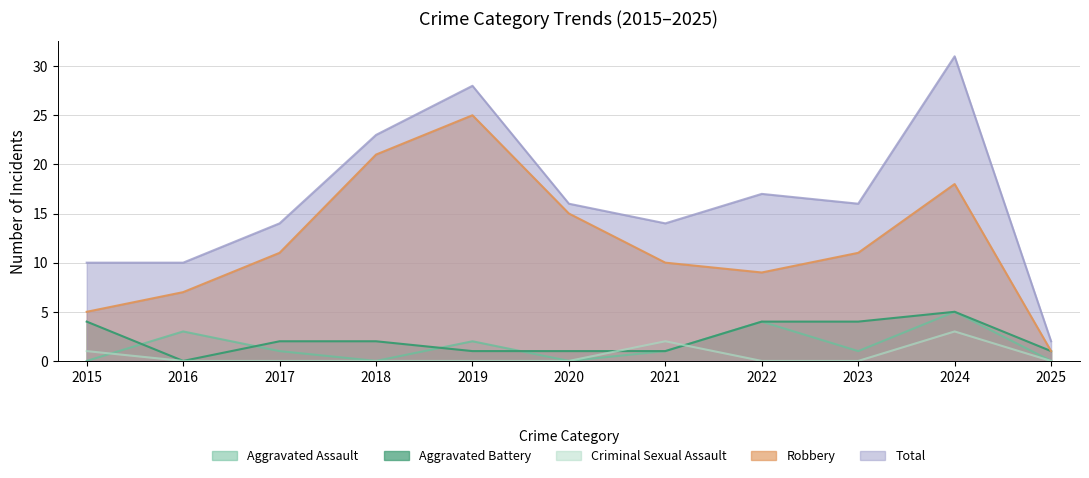

Count the number of categories in the chart.

11